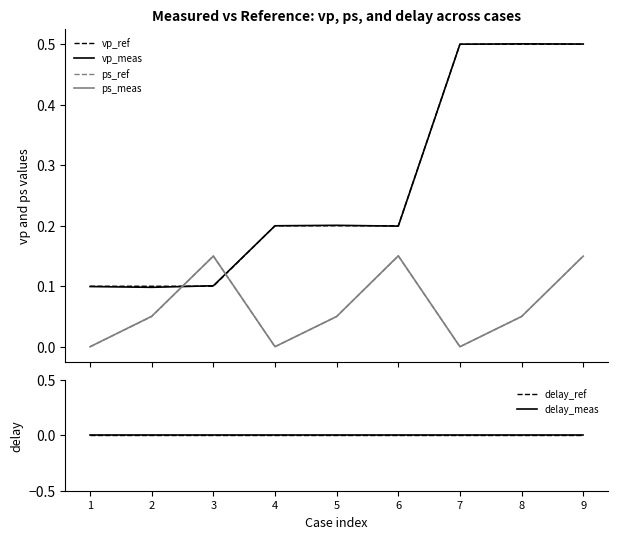

Is it true that vp_ref equals 0.3 at 5?

False